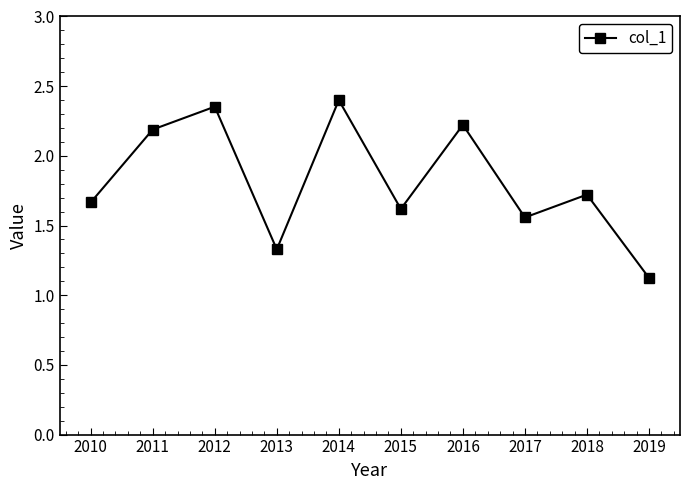

Which label corresponds to the largest value in the chart?

2014